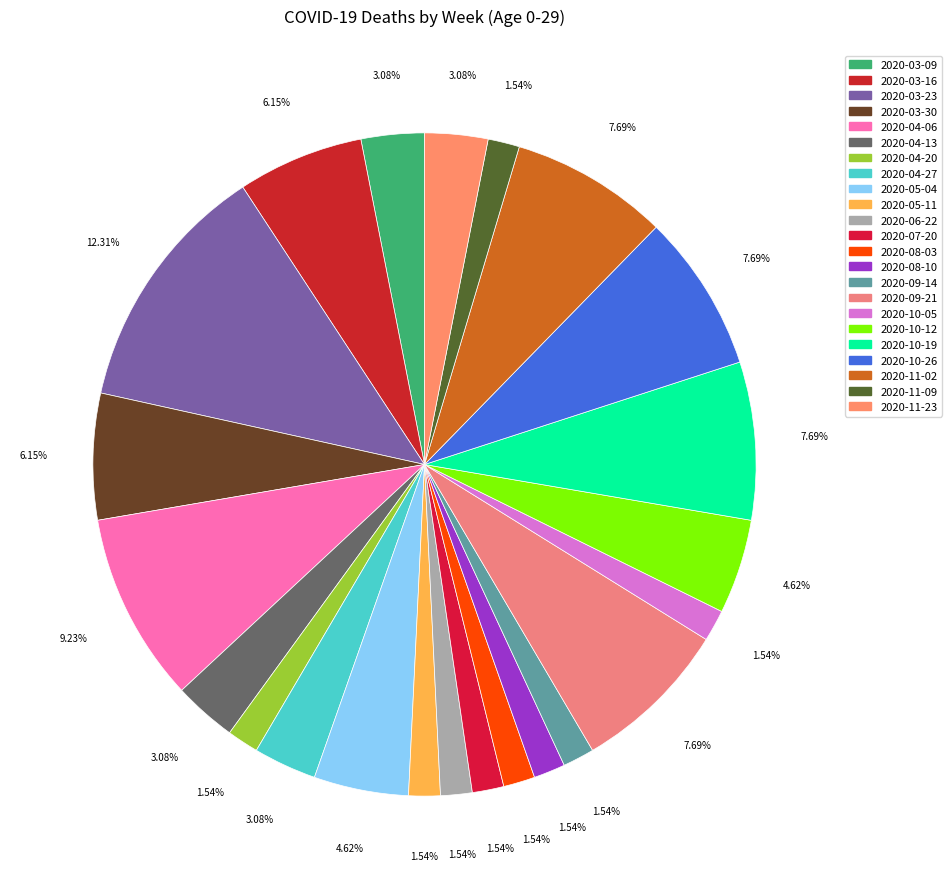

Is there any slice that represents more than half of the pie?

No